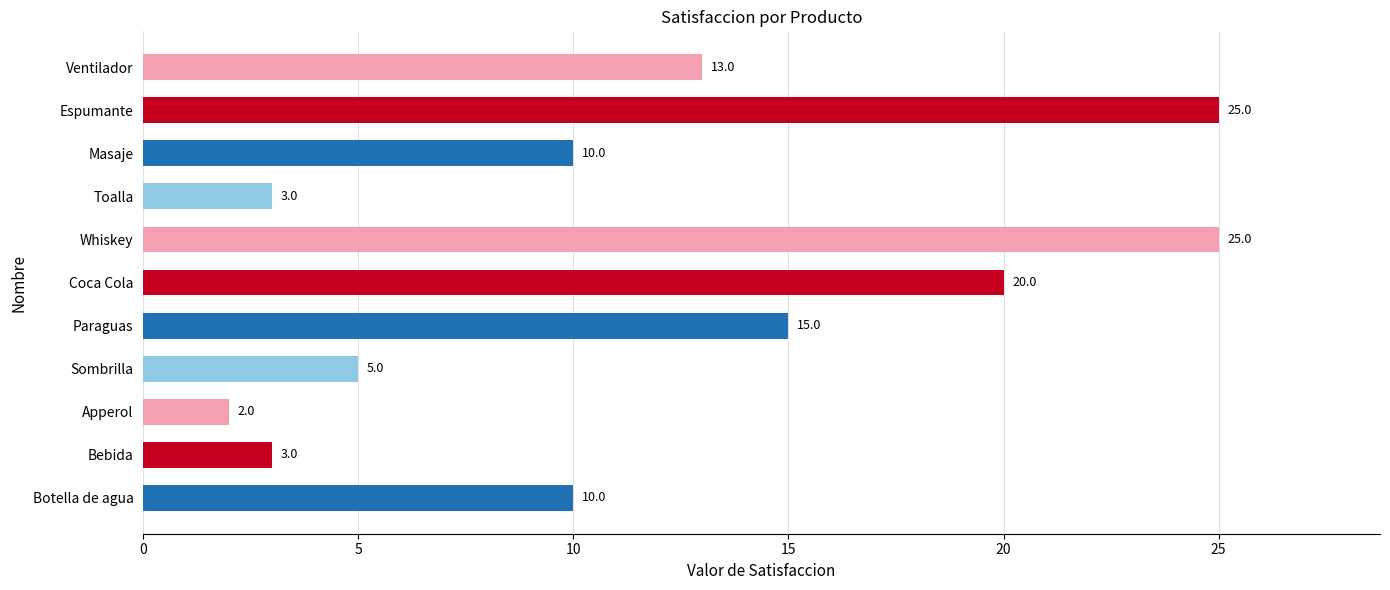

Read the value at Toalla, to the nearest 5.

5